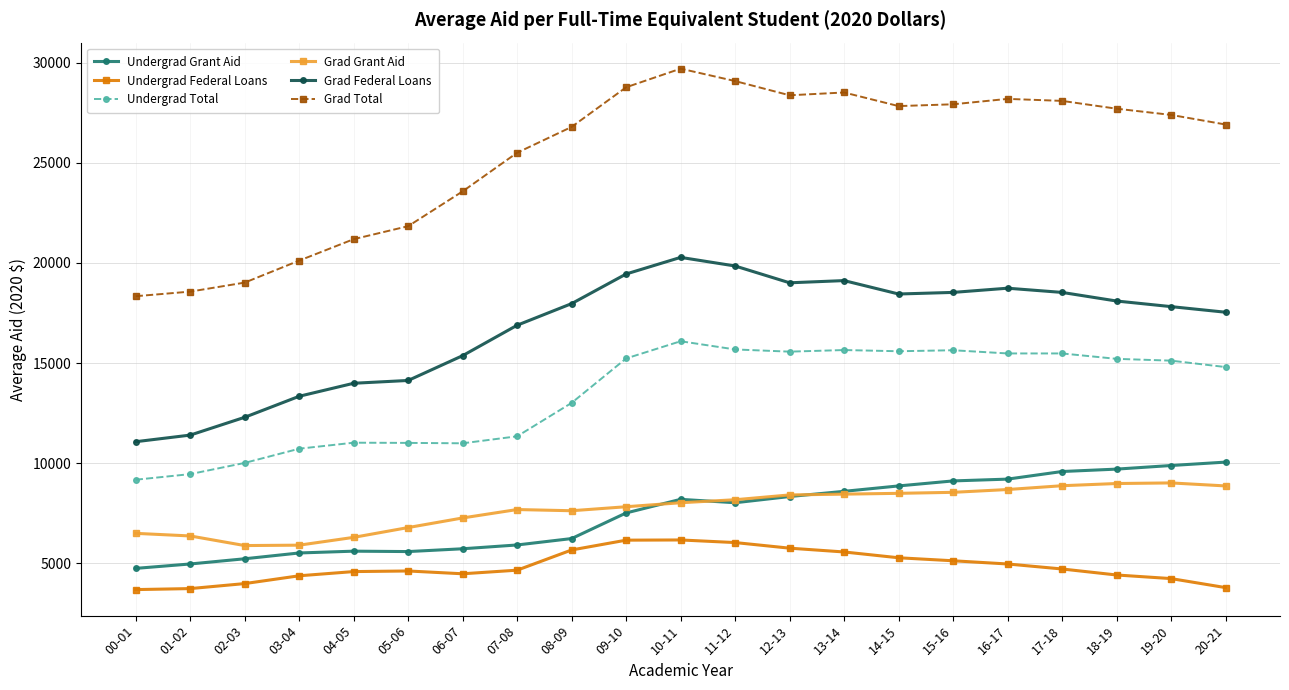

Which series has the largest range (max minus min)?

Grad Total